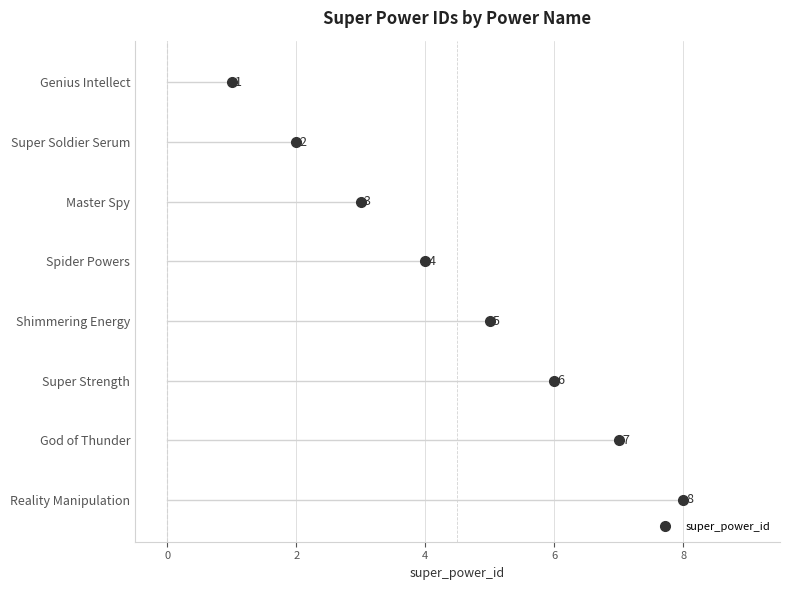

How many values exceed 5?

3